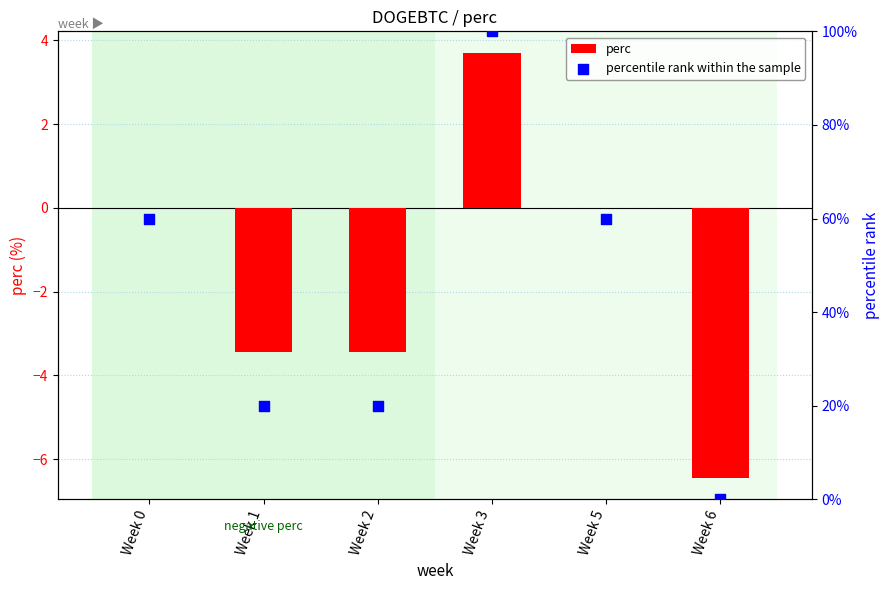

At how many categories does at least one series exceed -4?

6